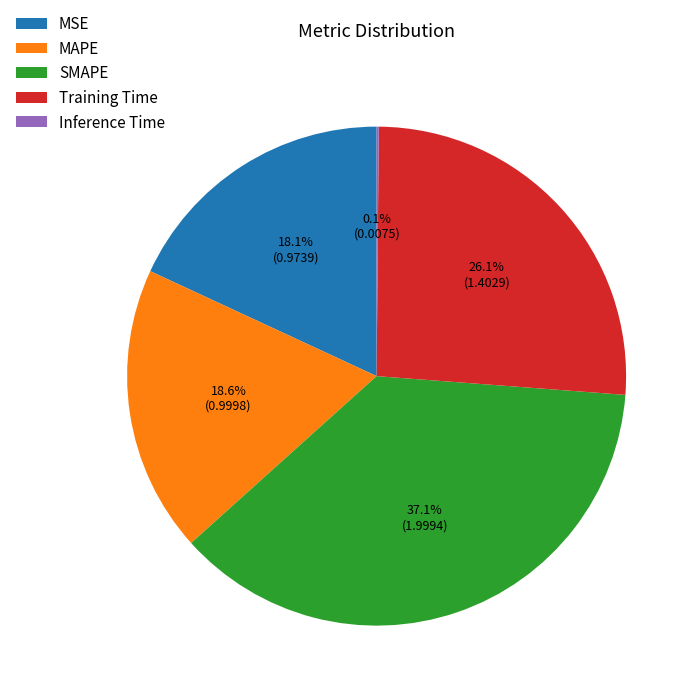

Do Training Time and SMAPE together represent more than half of the pie?

Yes